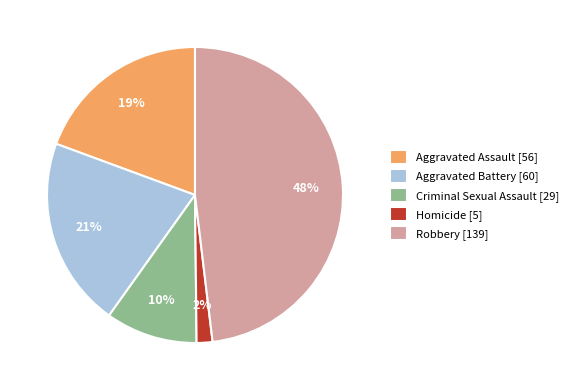

Is it true that Robbery is 48% of the pie?

True